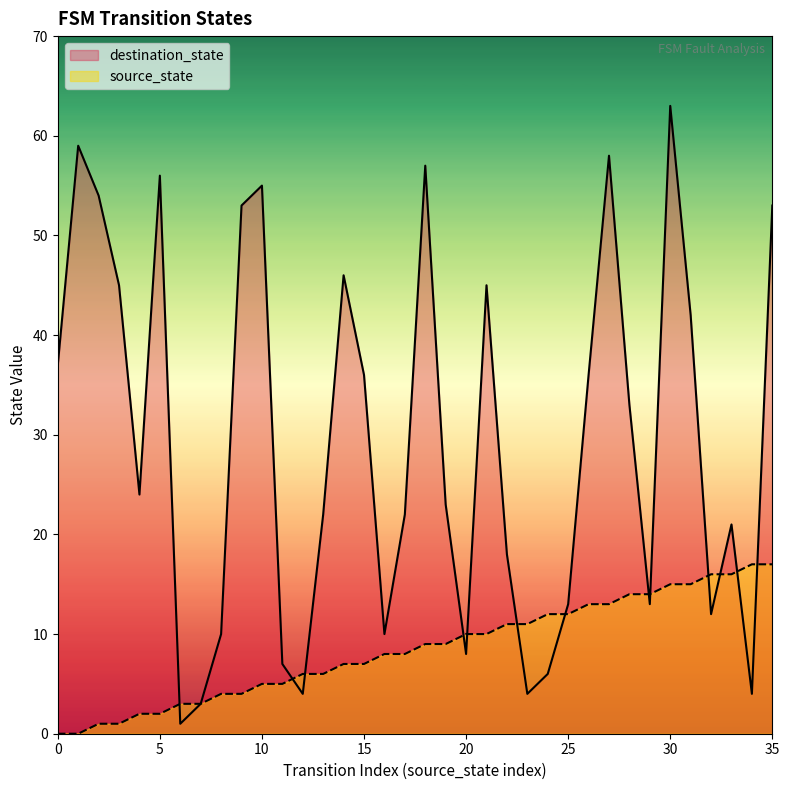

What is the label of the 13th point from the left?

12